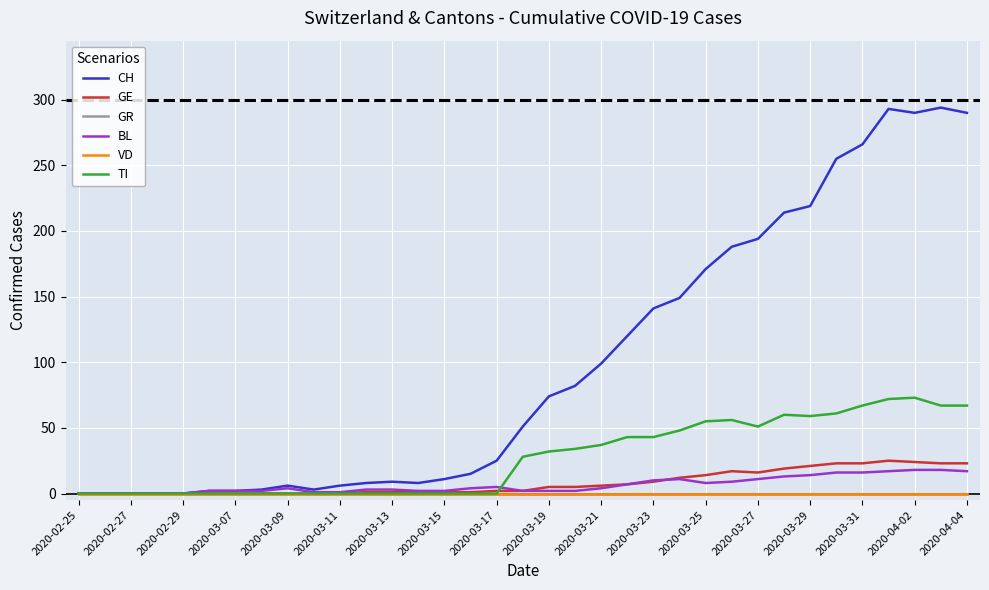

In BL, how many points are lower than both neighbors (excluding endpoints)?

1